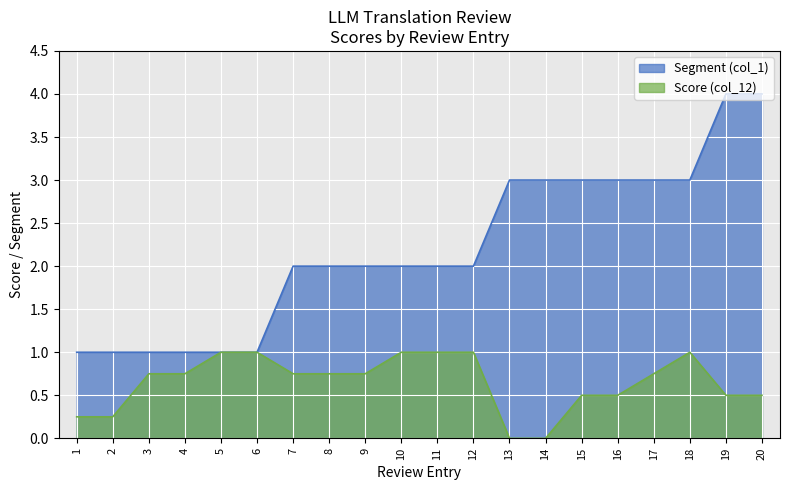

What are all the series names shown in the legend?

Segment (col_1), Score (col_12)